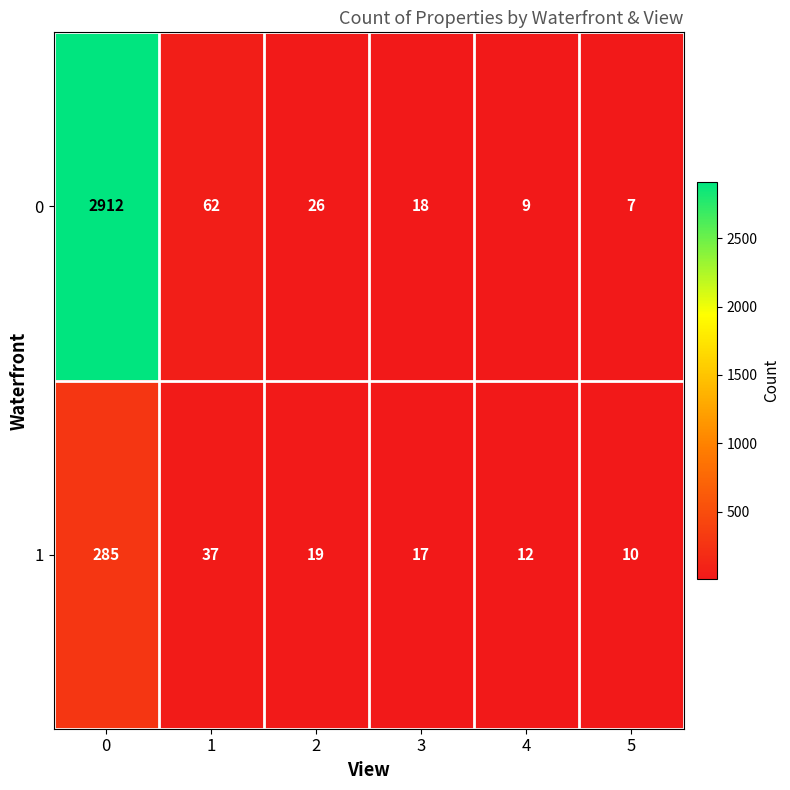

What is the difference between the second highest and second lowest values in the 0 series?

53